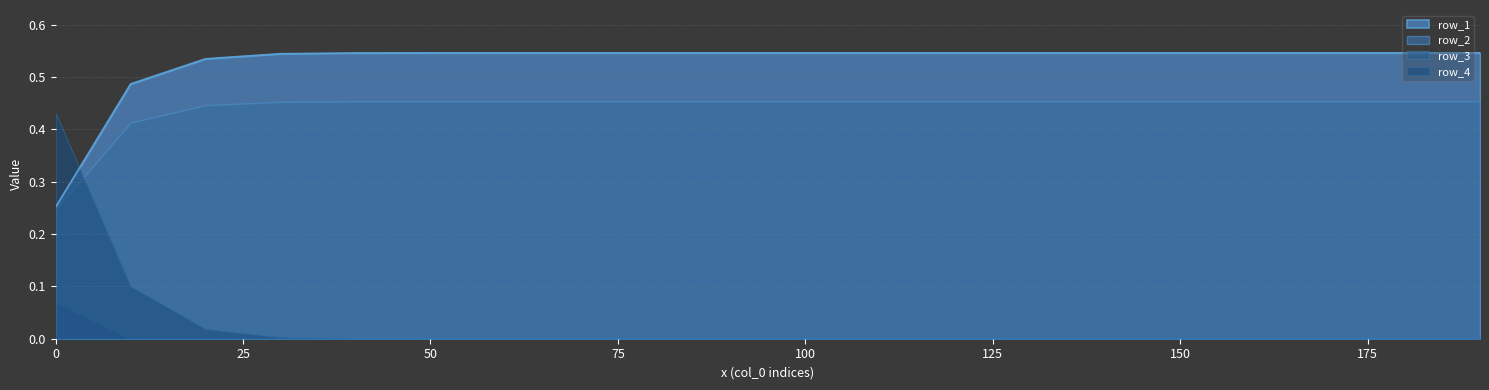

True or false: row_2 has more than 2 interior local peaks.

False